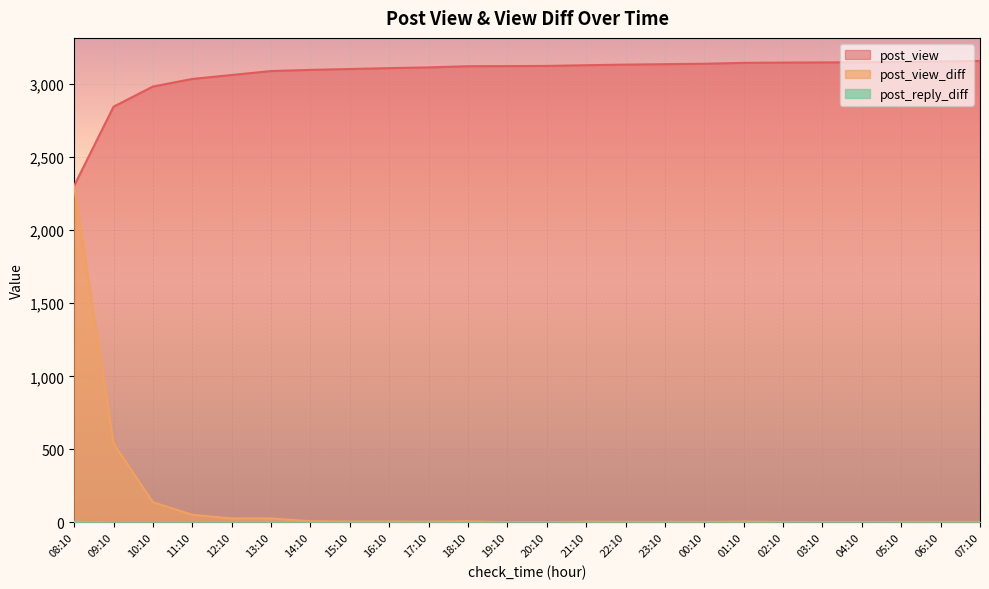

What is the value of the post_view point at the 11th from the left?

3123